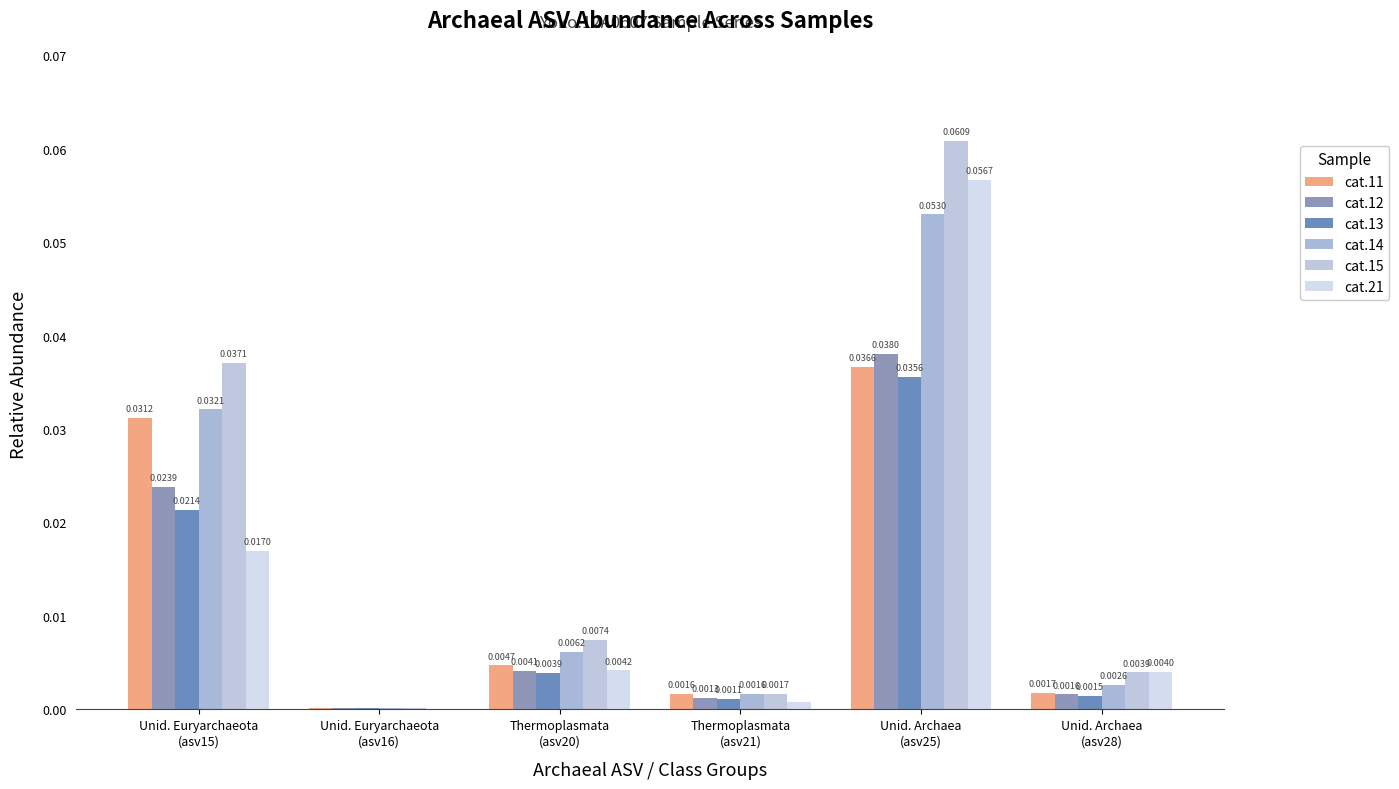

What are all the series names shown in the legend?

cat.11, cat.12, cat.13, cat.14, cat.15, cat.21